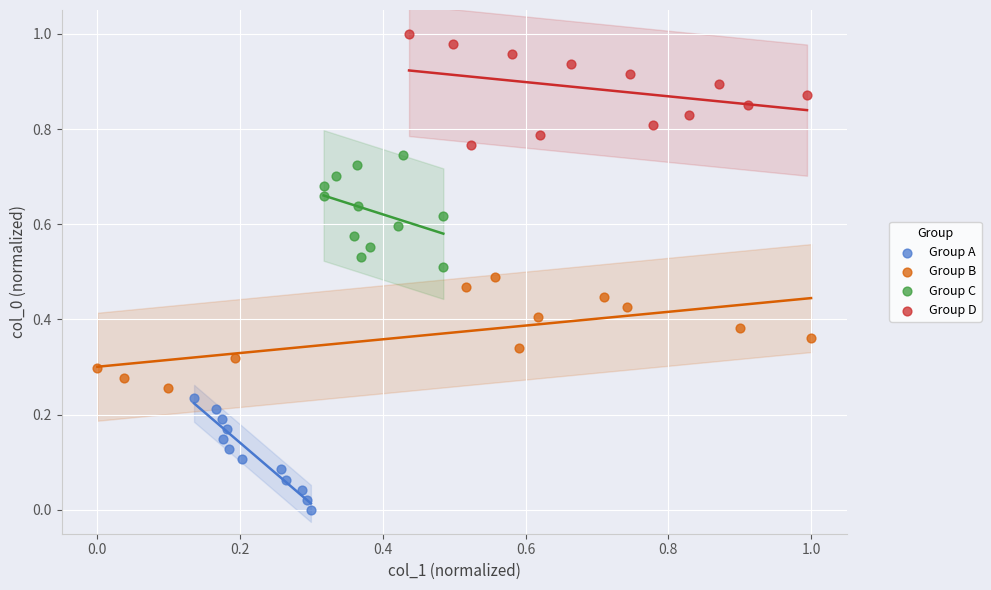

Which series reaches the maximum Y coordinate?

Group D